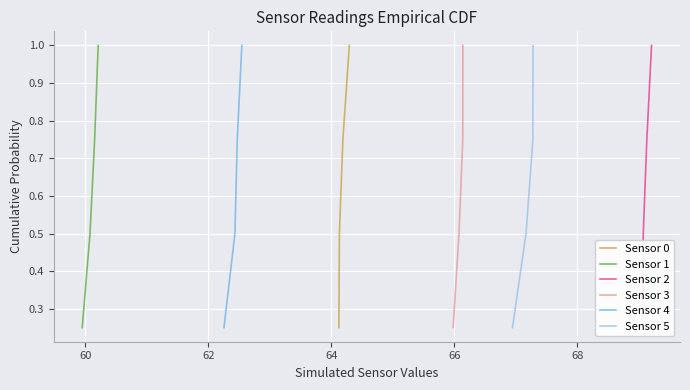

At how many categories does at least one series exceed 0?

4